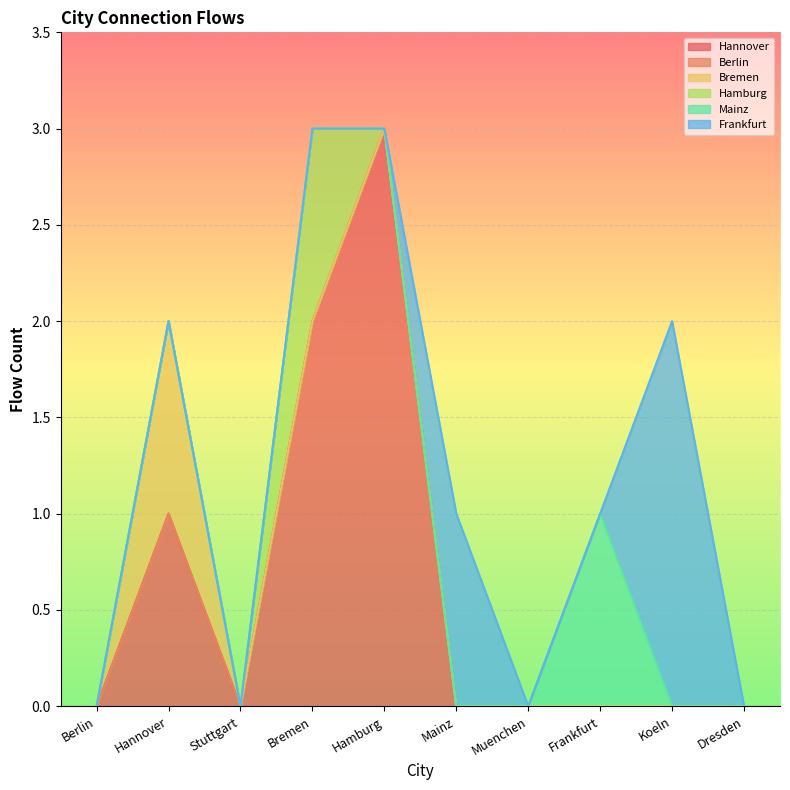

Between Bremen and Hannover, which is larger?

Bremen